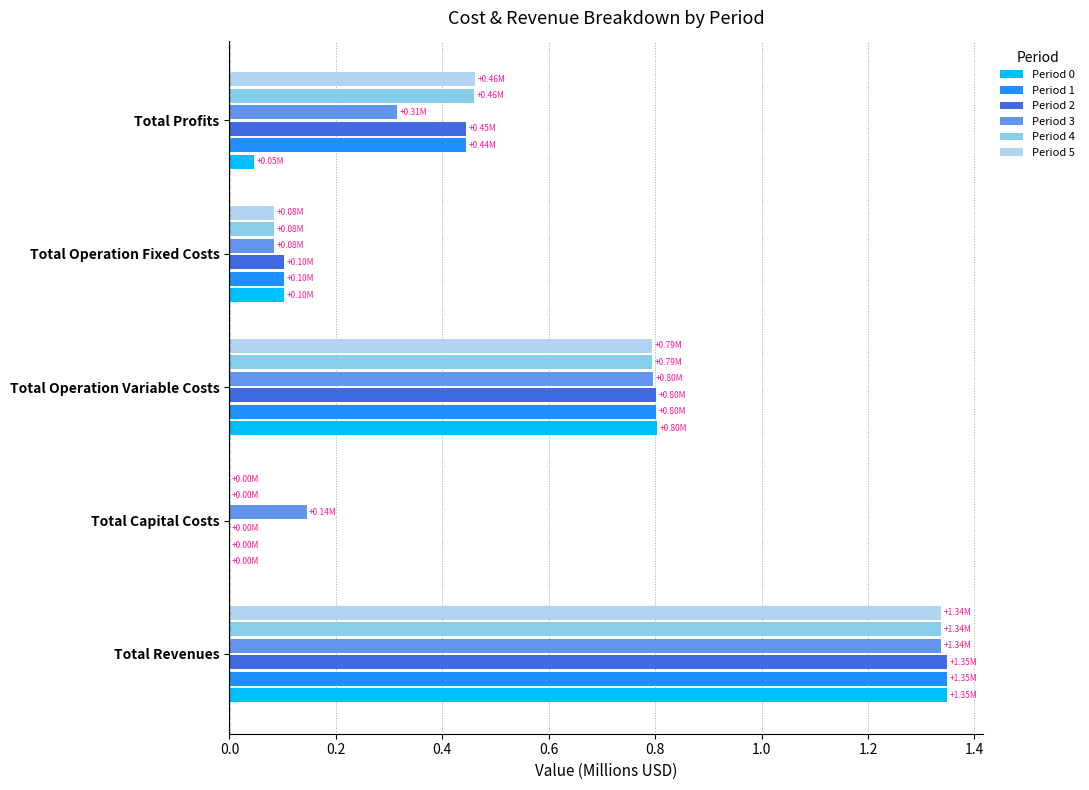

Is the value of Period 2 at Total Operation Variable Costs greater than the value of Period 3 at Total Revenues?

No